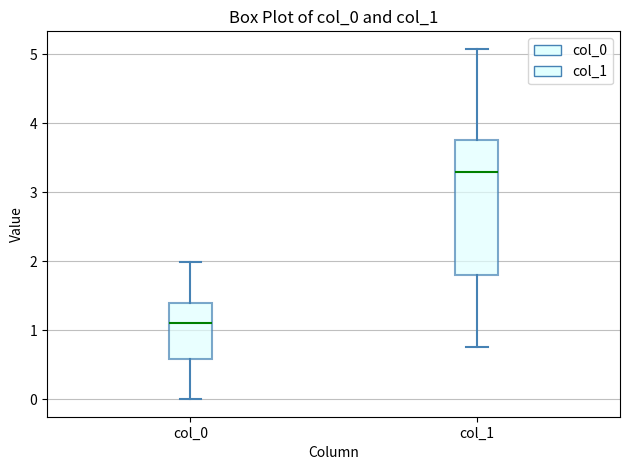

Reading left to right, read every box against the y-axis: the position of its median line, the range the box covers, and the ends of its whiskers. The values are not printed on the chart, so give them approximately, as read against the axis.

col_0: median 1.1, box 0.6 to 1.4, whiskers 0.0 to 2.0
col_1: median 3.3, box 1.8 to 3.8, whiskers 0.8 to 5.1